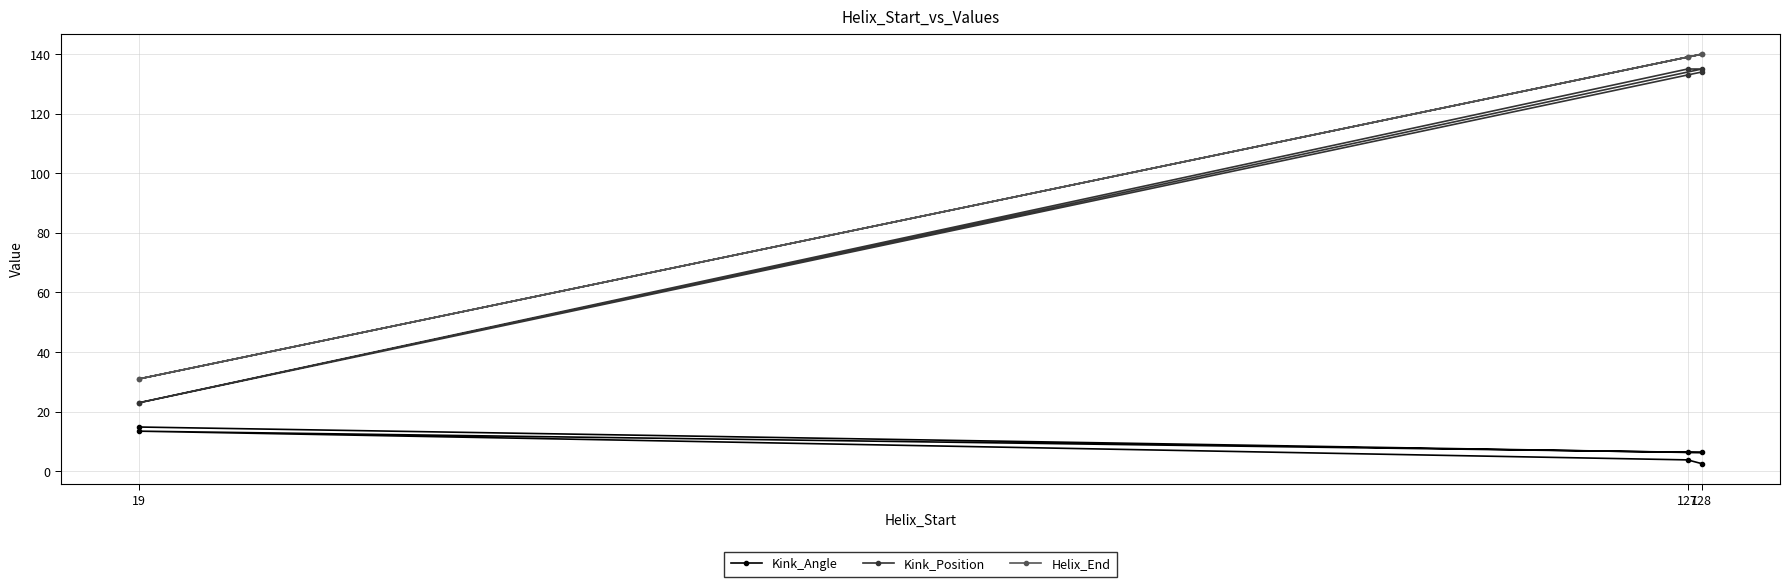

What is the total value across all series at 128?

281.3